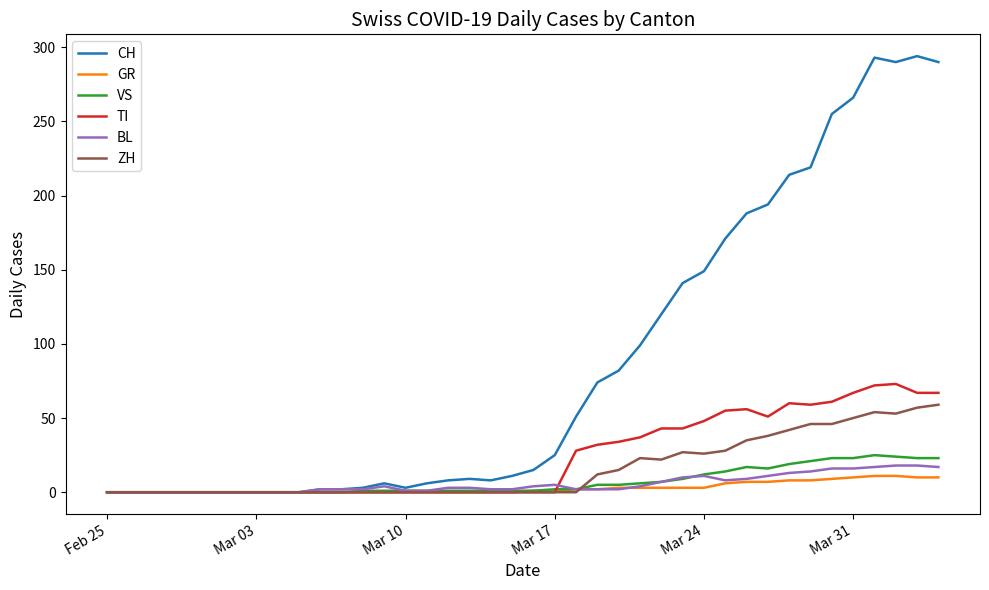

What is the greatest value displayed?

294